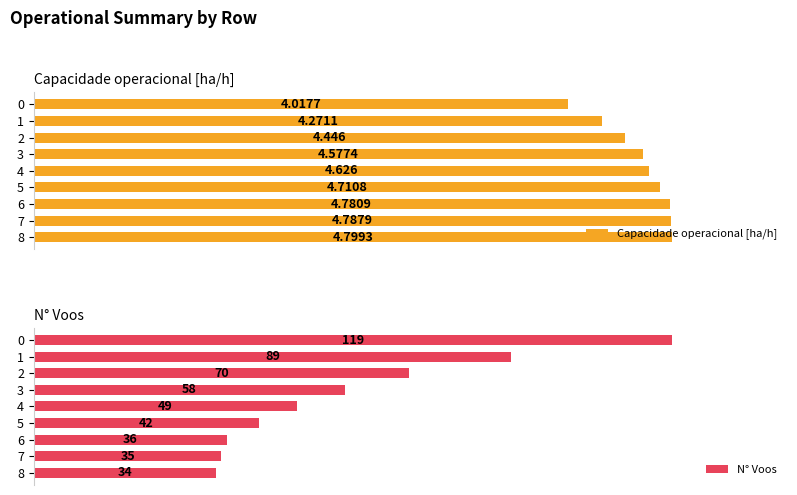

What is the spread (max minus min) of values at 0?

115.0